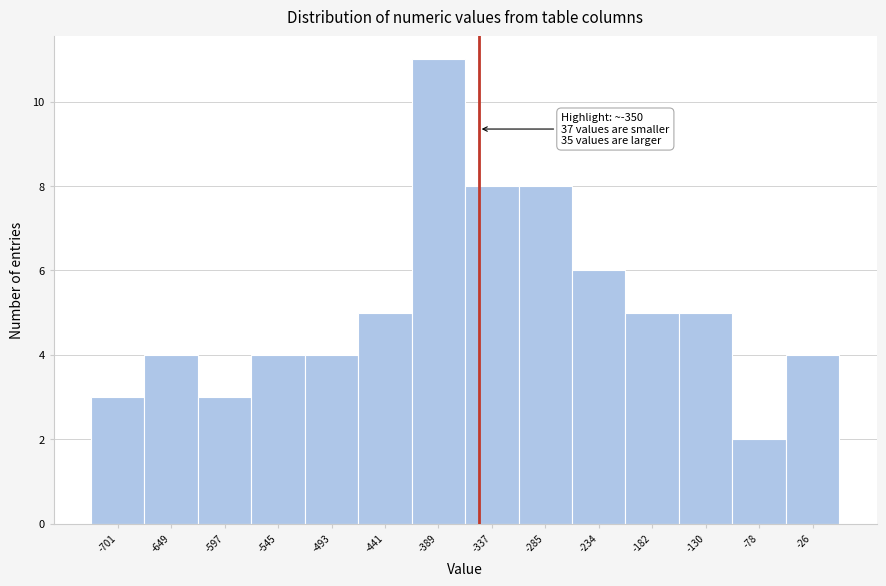

Which range on the x-axis has the tallest bar?

-420 to -360